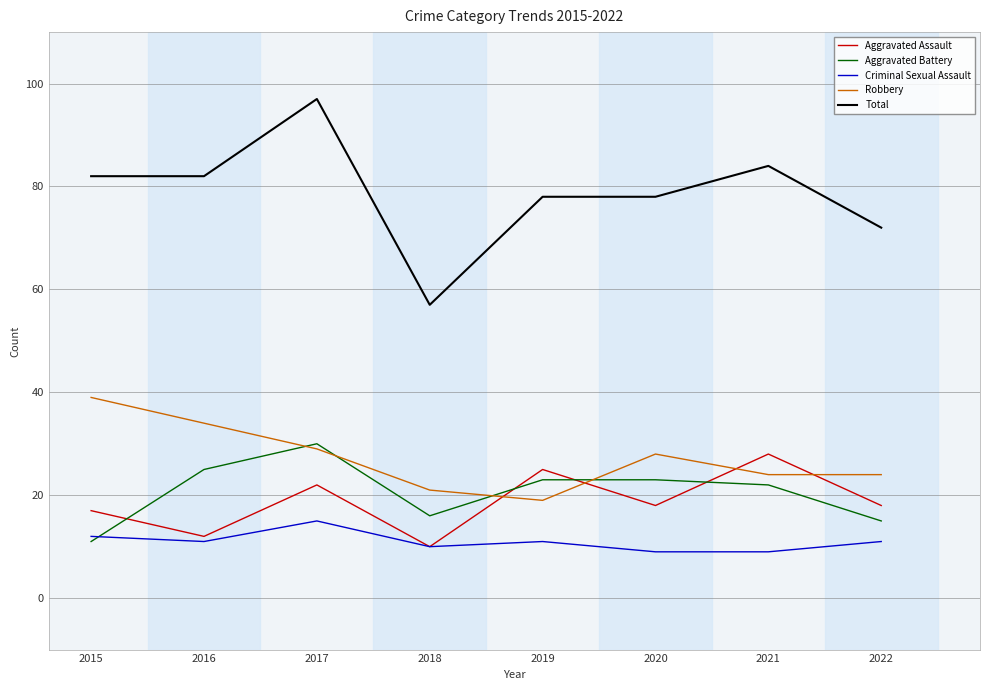

Reading left to right, extract all data points from this chart.

Aggravated Assault: 2015=17	2016=12	2017=22	2018=10	2019=25	2020=18	2021=28	2022=18
Aggravated Battery: 2015=11	2016=25	2017=30	2018=16	2019=23	2020=23	2021=22	2022=15
Criminal Sexual Assault: 2015=12	2016=11	2017=15	2018=10	2019=11	2020=9	2021=9	2022=11
Robbery: 2015=39	2016=34	2017=29	2018=21	2019=19	2020=28	2021=24	2022=24
Total: 2015=82	2016=82	2017=97	2018=57	2019=78	2020=78	2021=84	2022=72